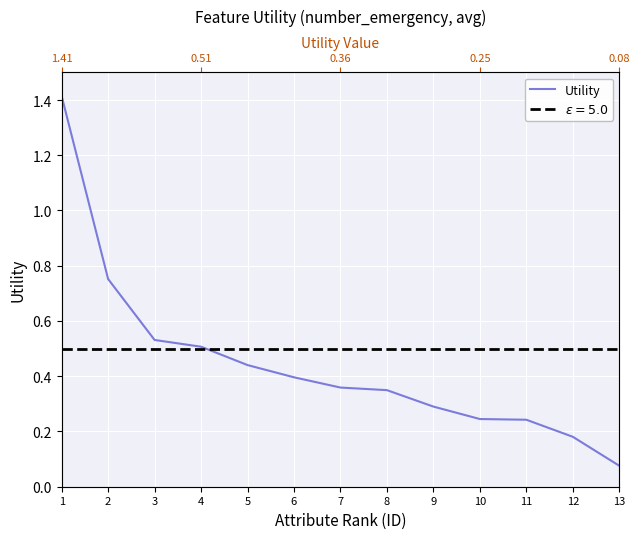

Between 13 and 11, which is larger?

11